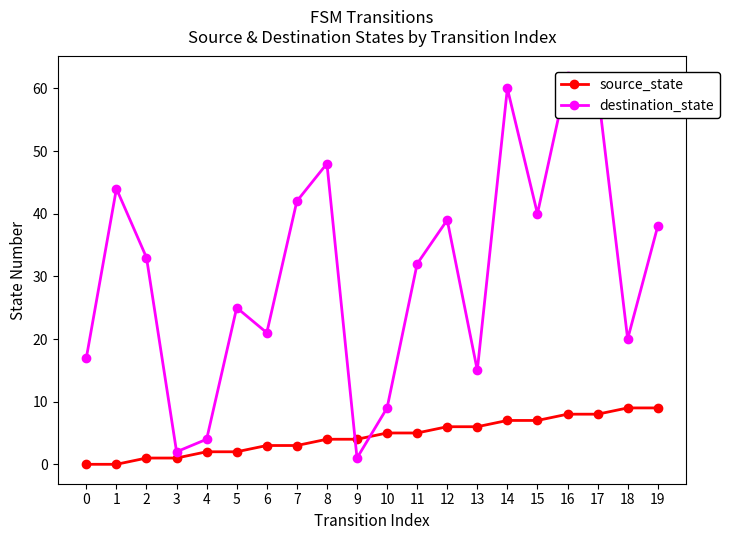

What is the value of the source_state point at the 11th from the left?

5